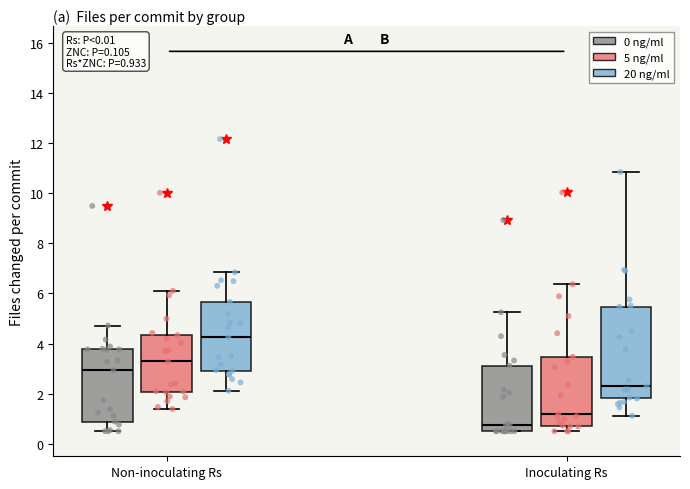

Which box's median line is the highest?

Non-inoculating Rs (20 ng/ml)